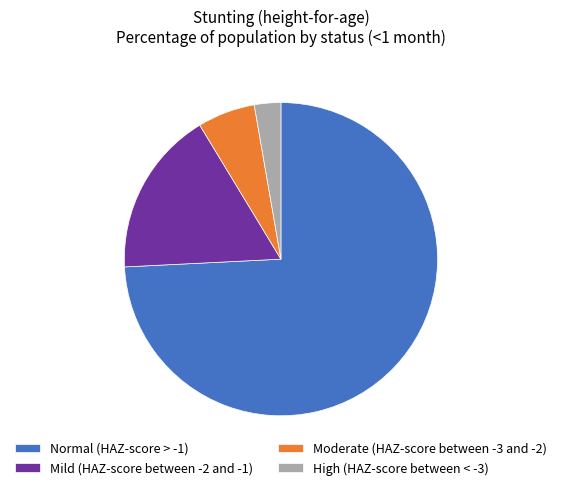

What is the smallest slice in the pie chart?

High (HAZ-score between < -3)